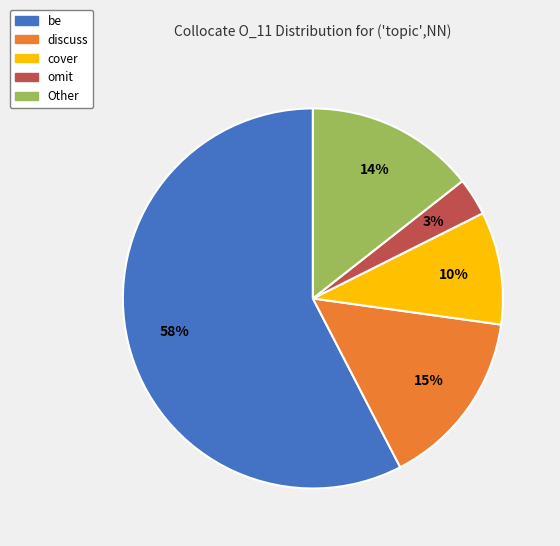

To the nearest percent, what is the average slice percentage?

20%